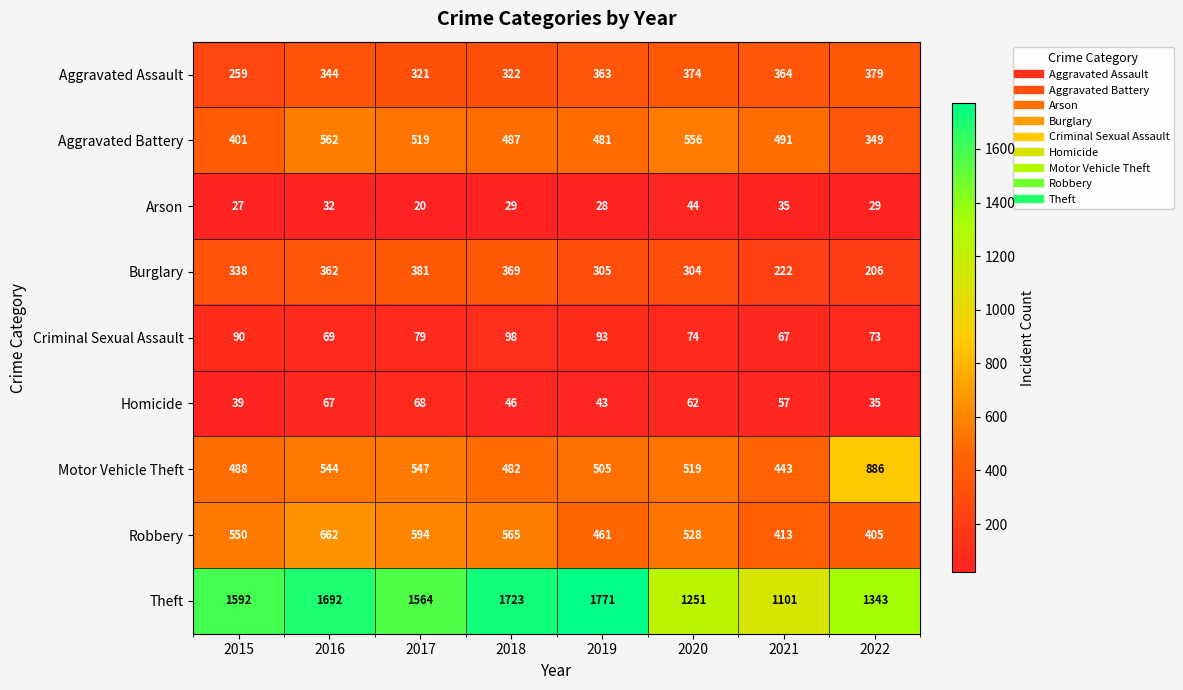

Which series has the largest range (max minus min)?

Theft